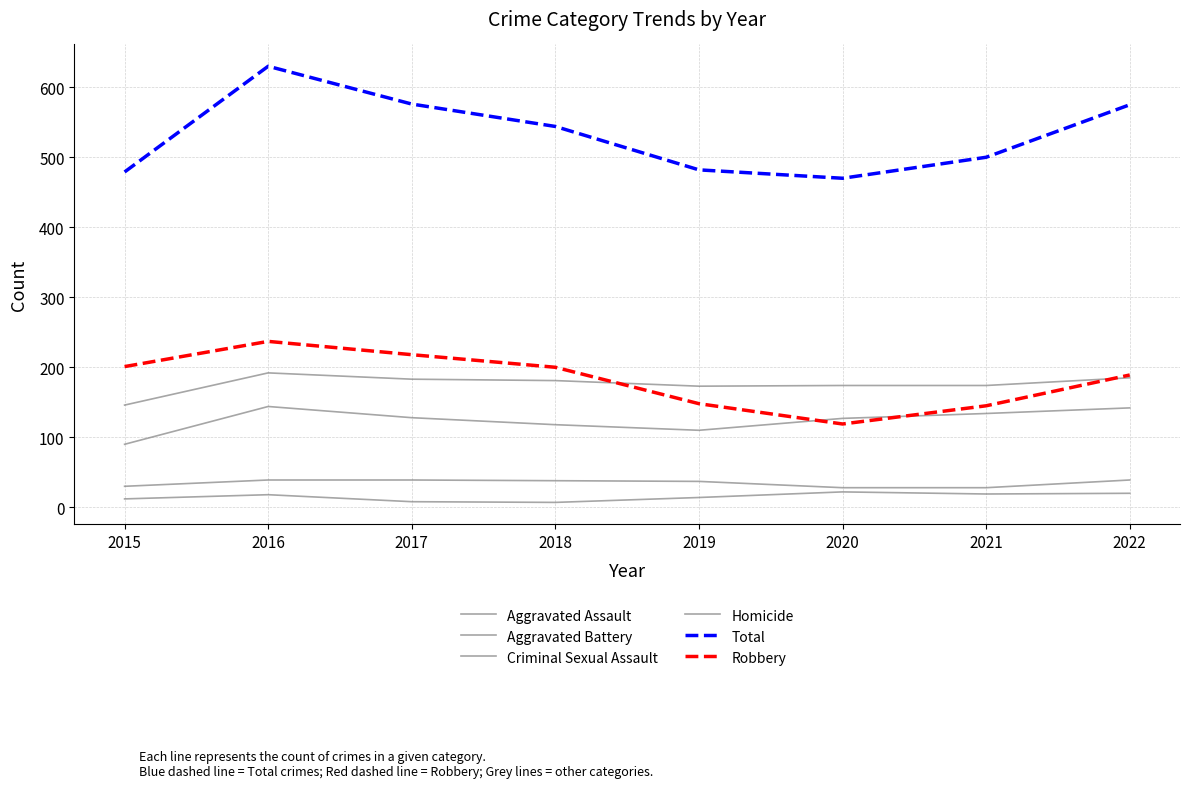

Is this an area chart (filled region under the line)?

No